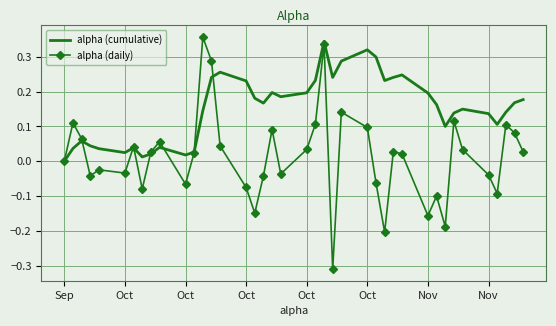

Which series has the widest spread of values?

alpha (daily)